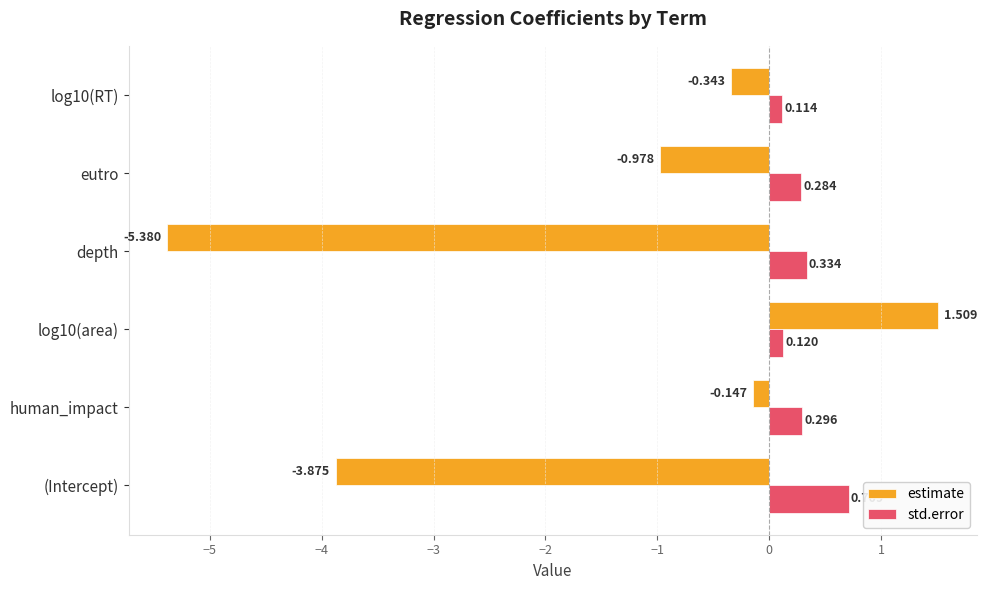

Which series has the widest spread of values?

estimate